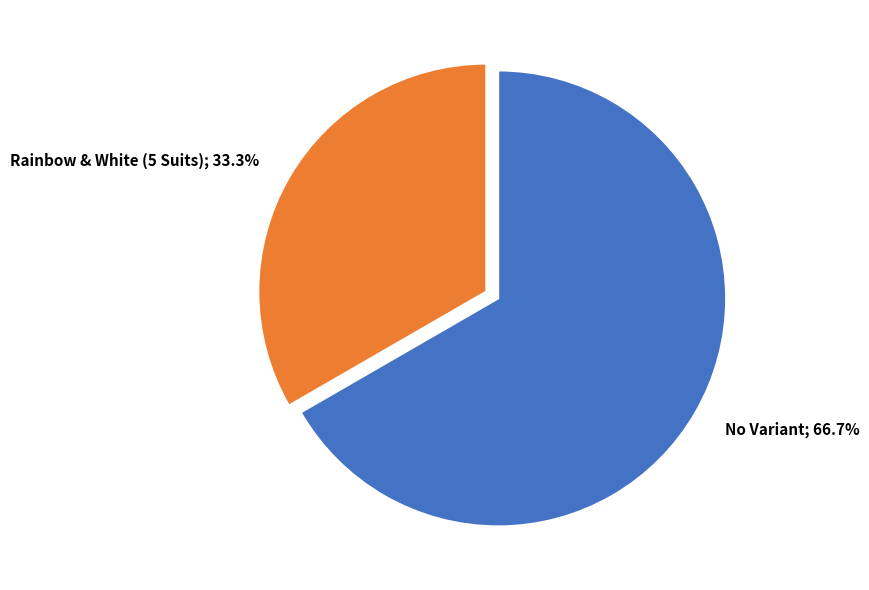

Which slice represents more than half of the pie?

No Variant